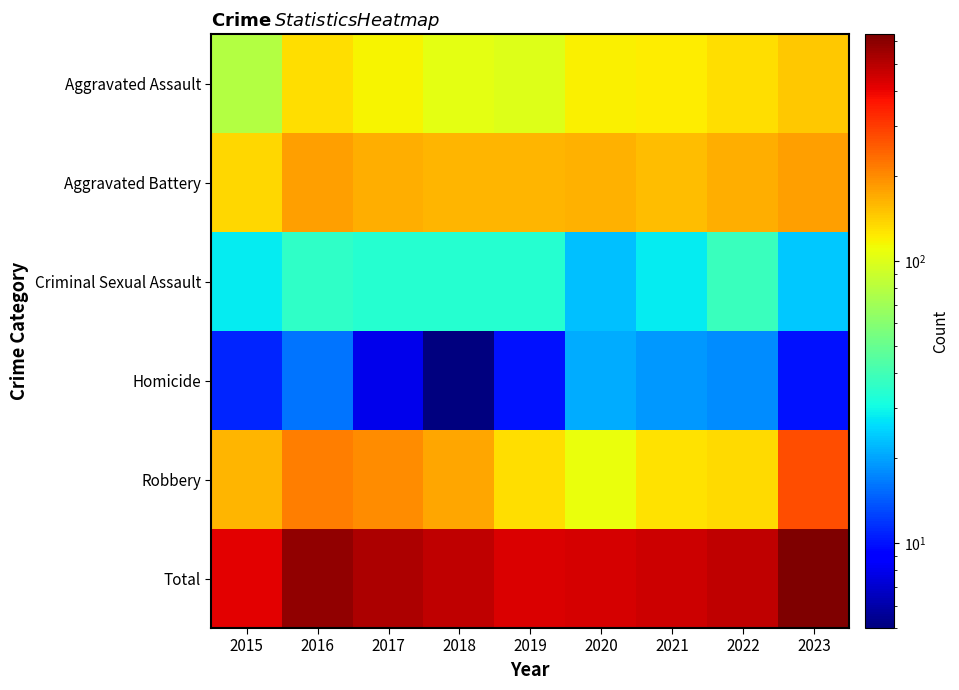

Which has a higher value, 2019 or 2017?

2017